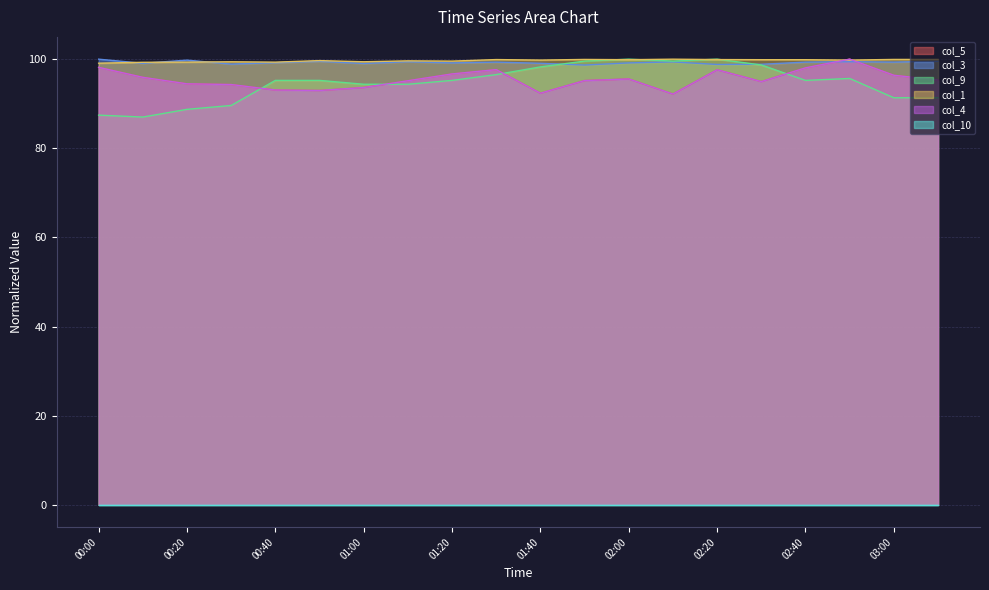

What is the label of the 18th point from the left?

02:50